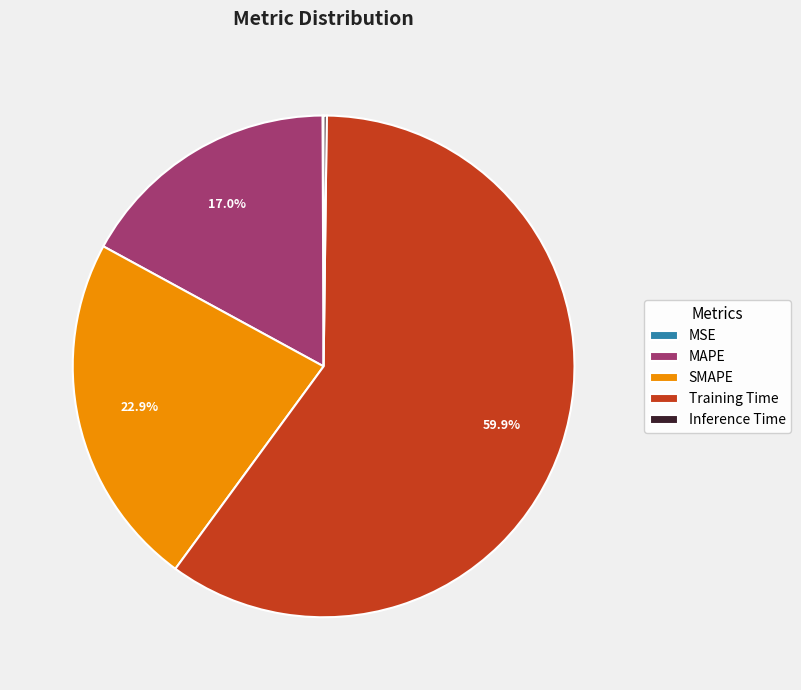

What is the largest slice in the pie chart?

Training Time